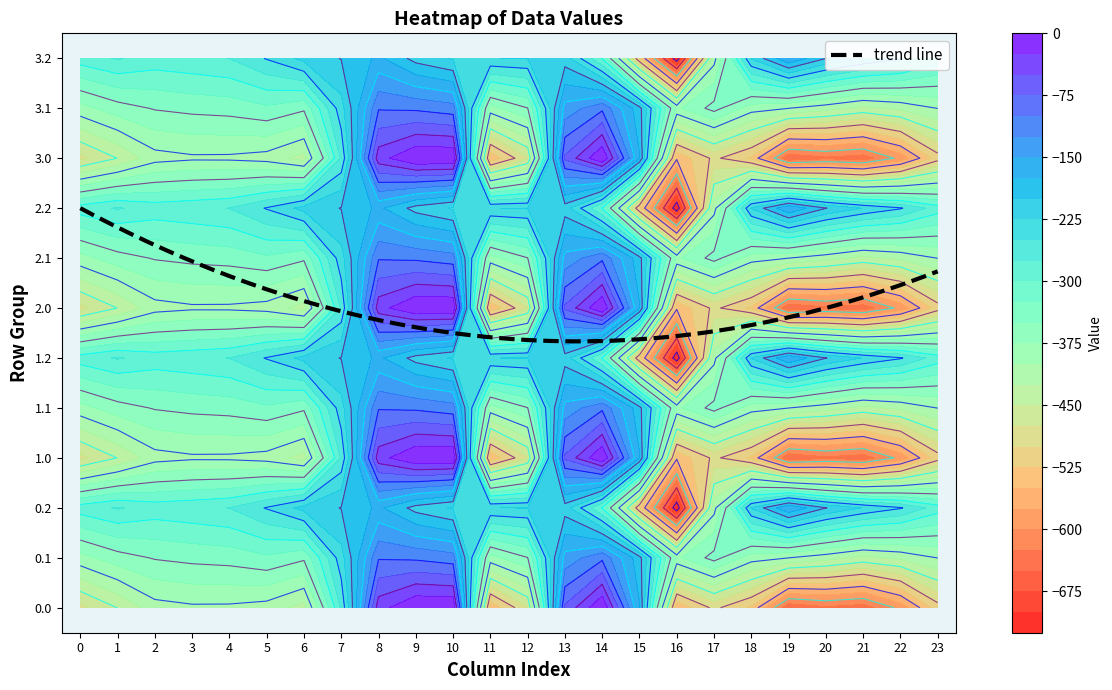

Where does the 2.1 series first go above -345?

3